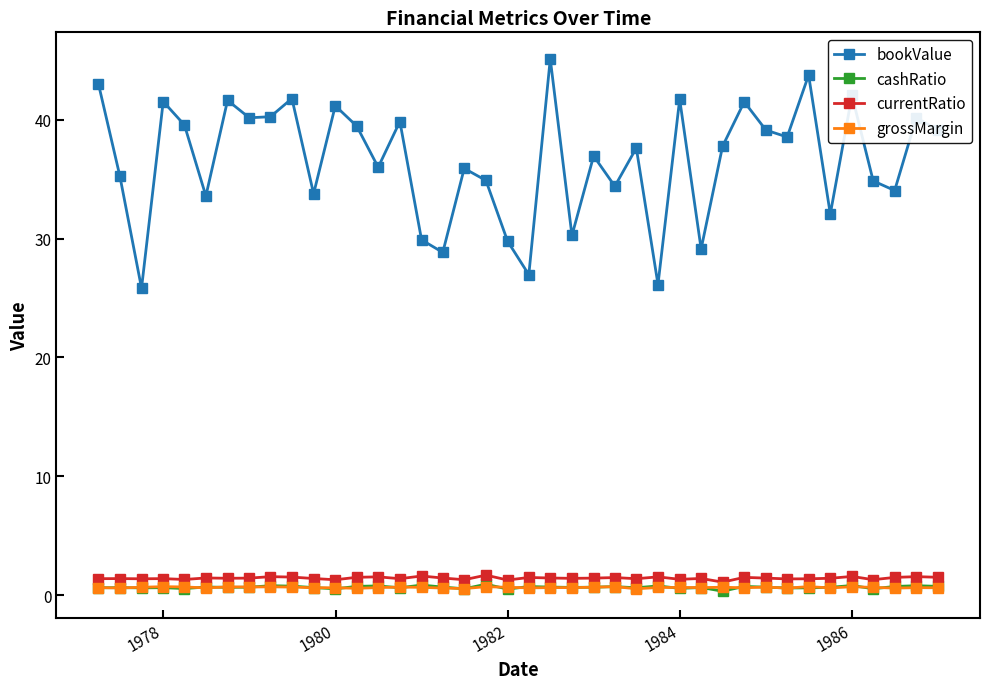

What is the value of the bookValue point at the 20th from the left?

29.8